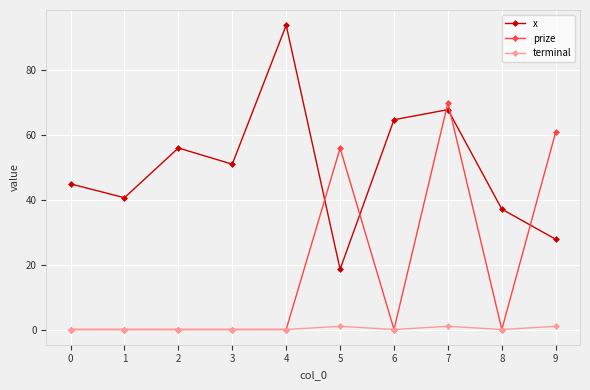

Which series has the largest range (max minus min)?

x